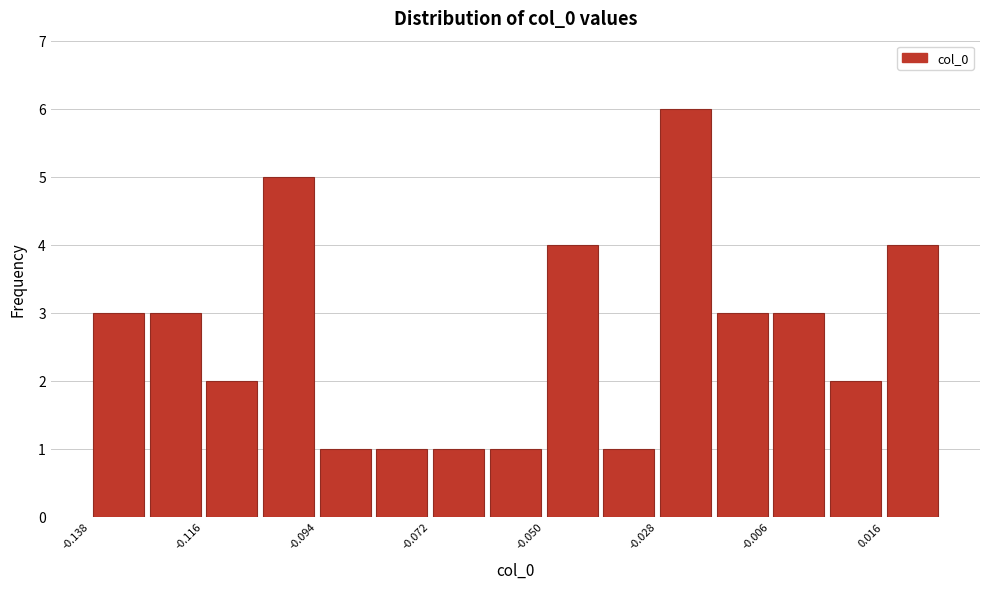

Read against the x-axis, roughly where is the centre of the tallest bar?

-0.025